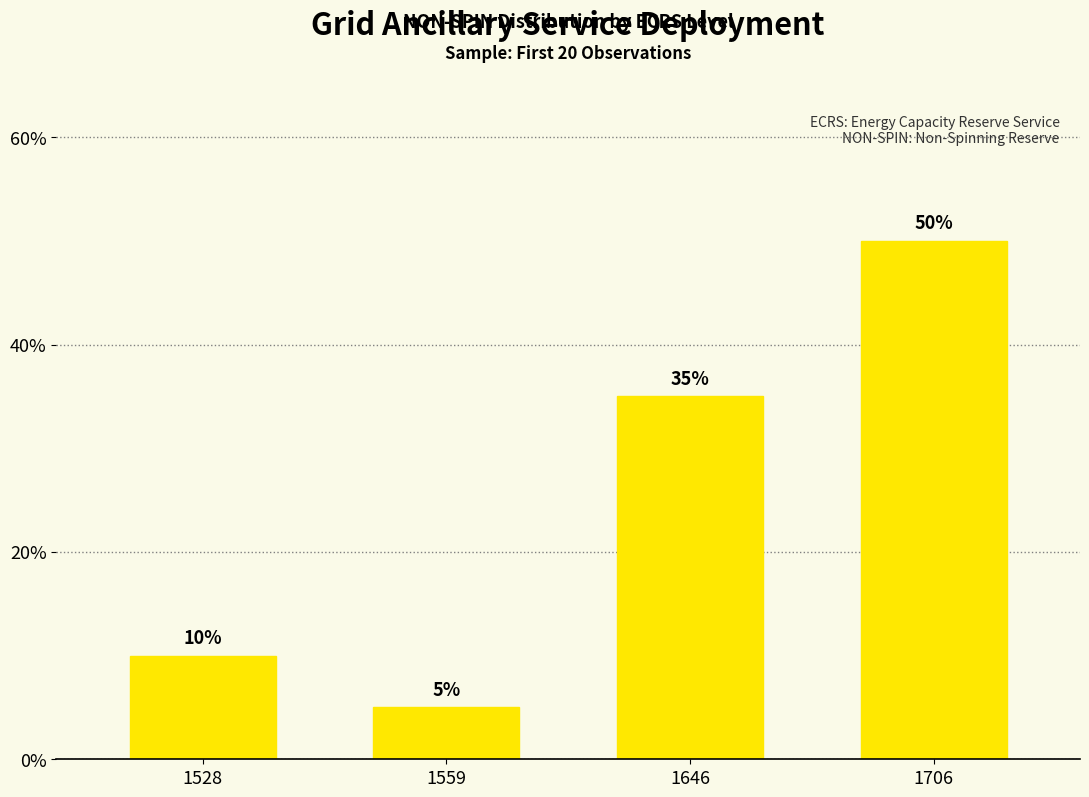

Does the chart contain stacked bars?

No